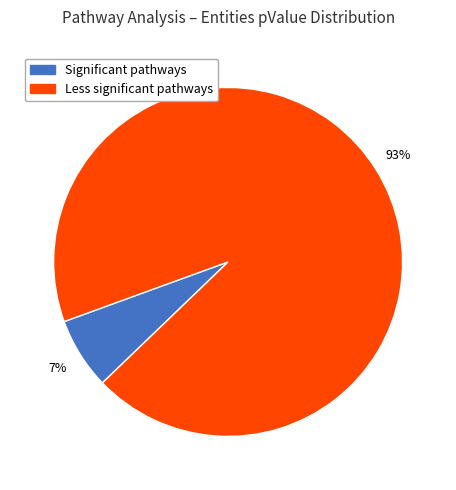

Rank the categories by value from lowest to highest.

Significant pathways, Less significant pathways